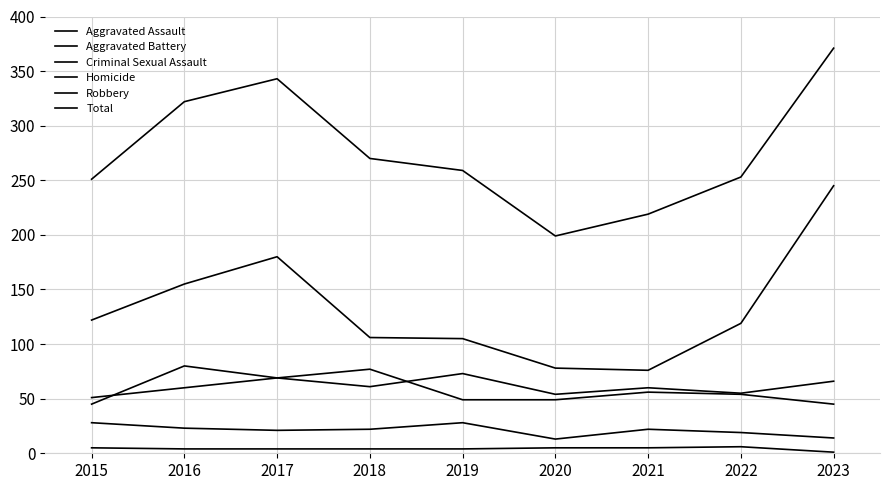

At which category is the sum across all series the highest?

2023